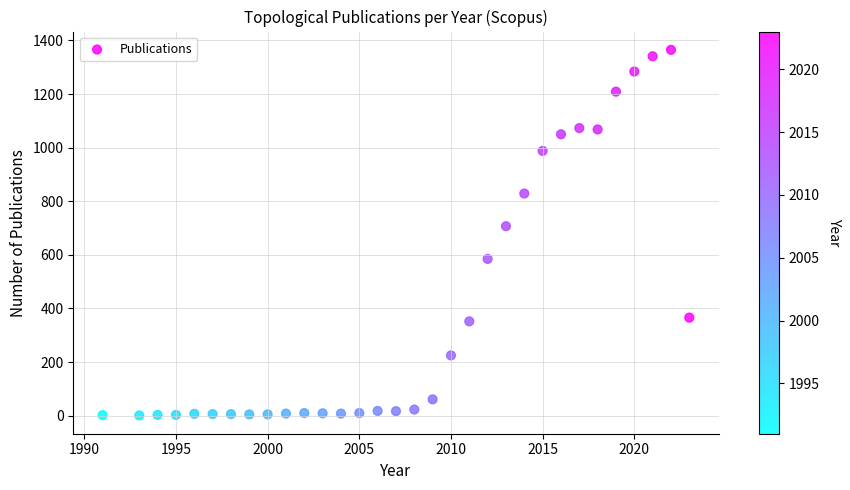

What Y value in the scatter plot is closest to 683?

707